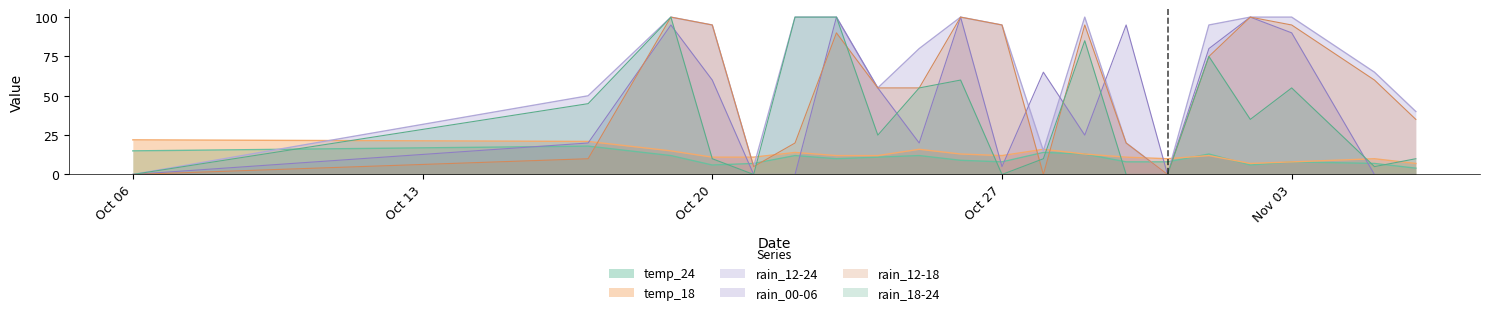

Where is temp_18 nearest to the value 14?

2023-10-22